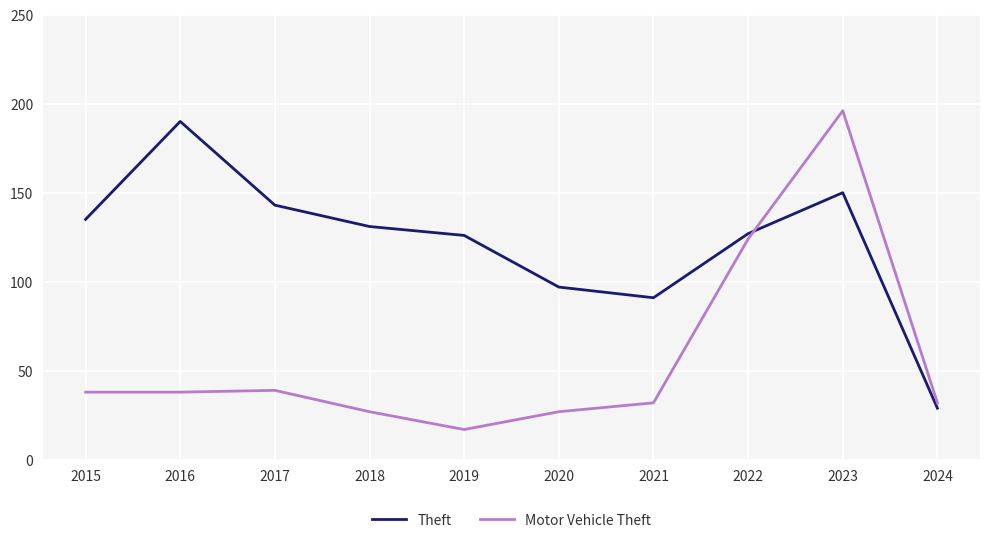

What is the approximate value of Theft at 2022?

127